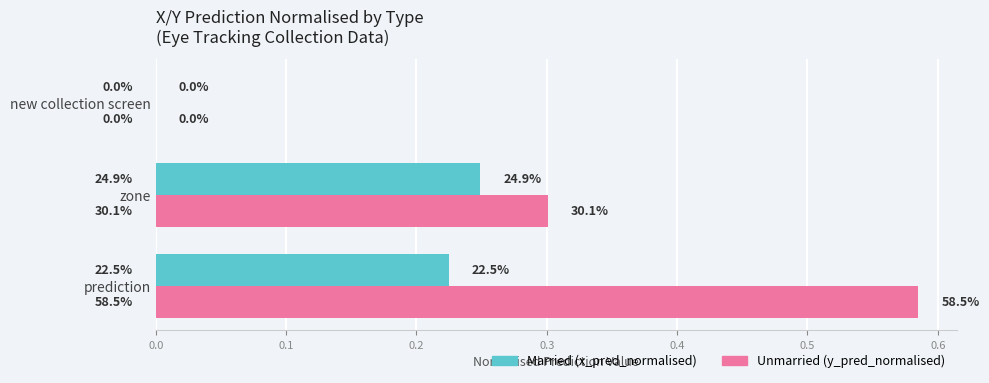

Does the chart contain any negative values?

No